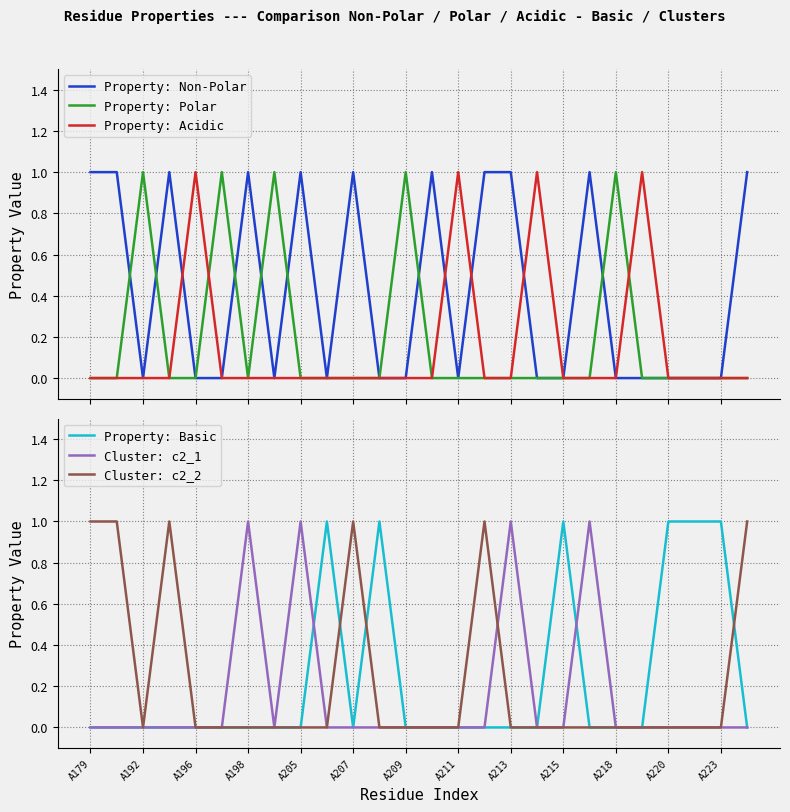

What position from the right is 17?

9